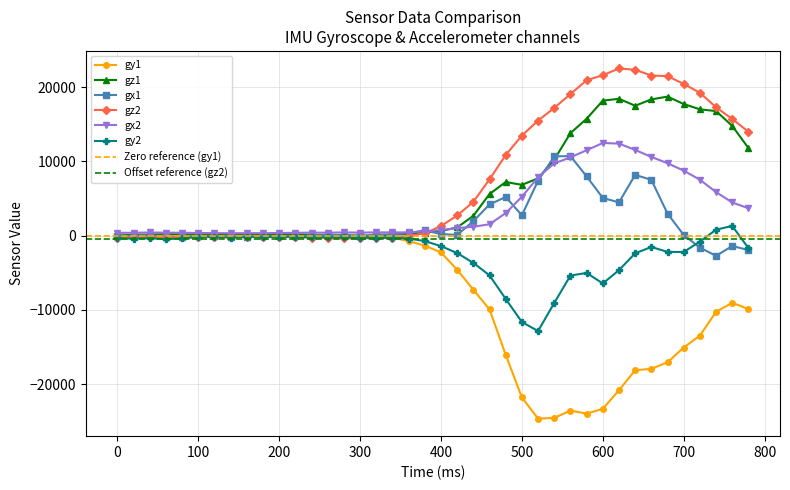

How many values in gz1 are below zero?

2